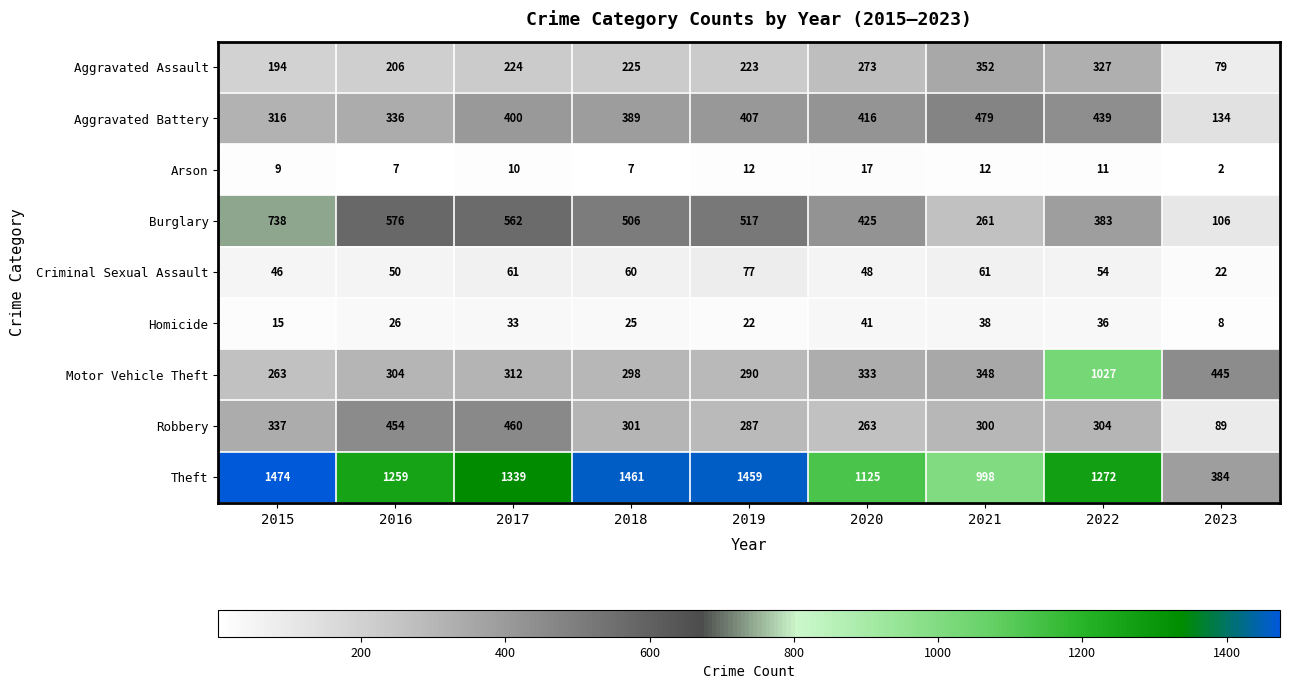

At which category does the chart reach its minimum across all series?

2023